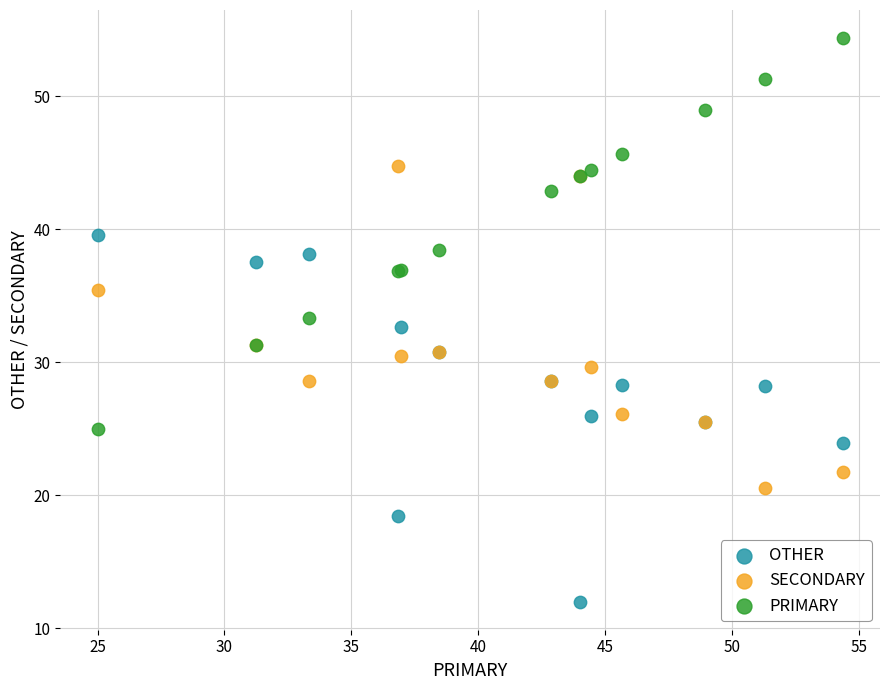

What are all the series names shown in the legend?

OTHER, SECONDARY, PRIMARY